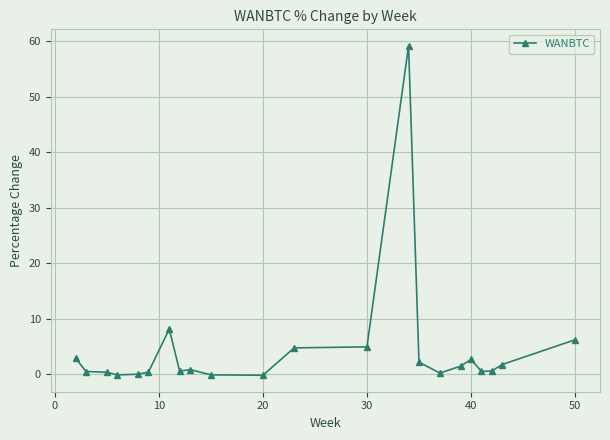

Count the number of data series in this chart.

1